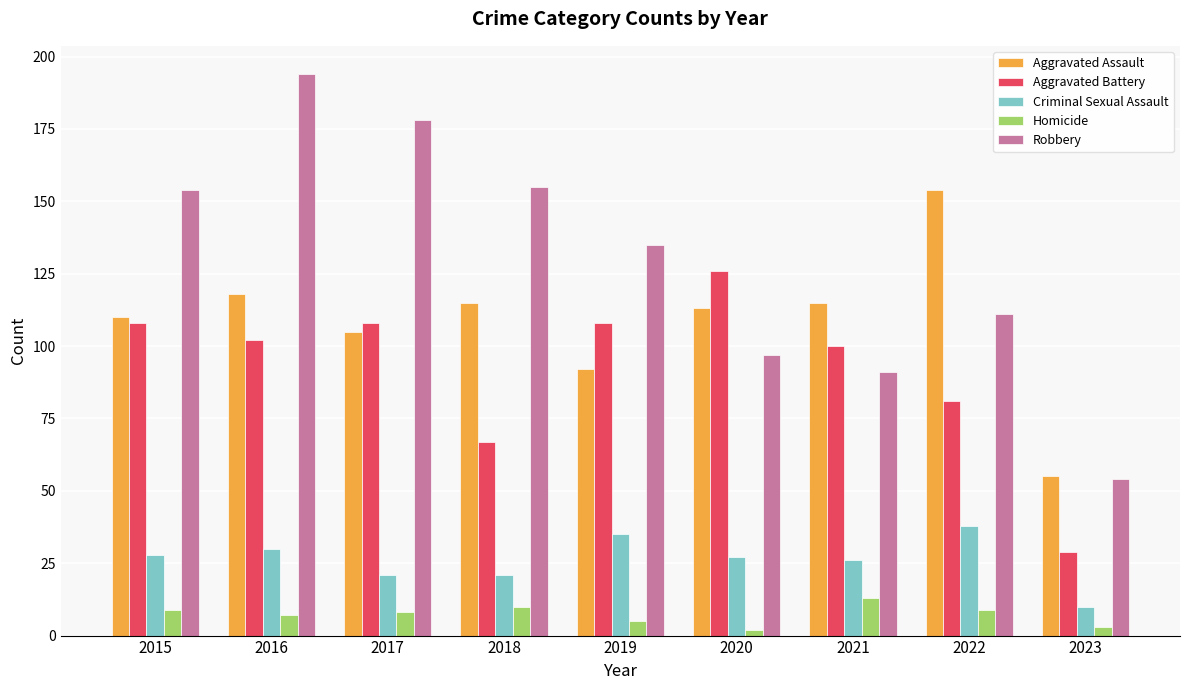

Reading left to right, extract all data points from this chart.

Aggravated Assault: 2015=110	2016=118	2017=105	2018=115	2019=92	2020=113	2021=115	2022=154	2023=55
Aggravated Battery: 2015=108	2016=102	2017=108	2018=67	2019=108	2020=126	2021=100	2022=81	2023=29
Criminal Sexual Assault: 2015=28	2016=30	2017=21	2018=21	2019=35	2020=27	2021=26	2022=38	2023=10
Homicide: 2015=9	2016=7	2017=8	2018=10	2019=5	2020=2	2021=13	2022=9	2023=3
Robbery: 2015=154	2016=194	2017=178	2018=155	2019=135	2020=97	2021=91	2022=111	2023=54